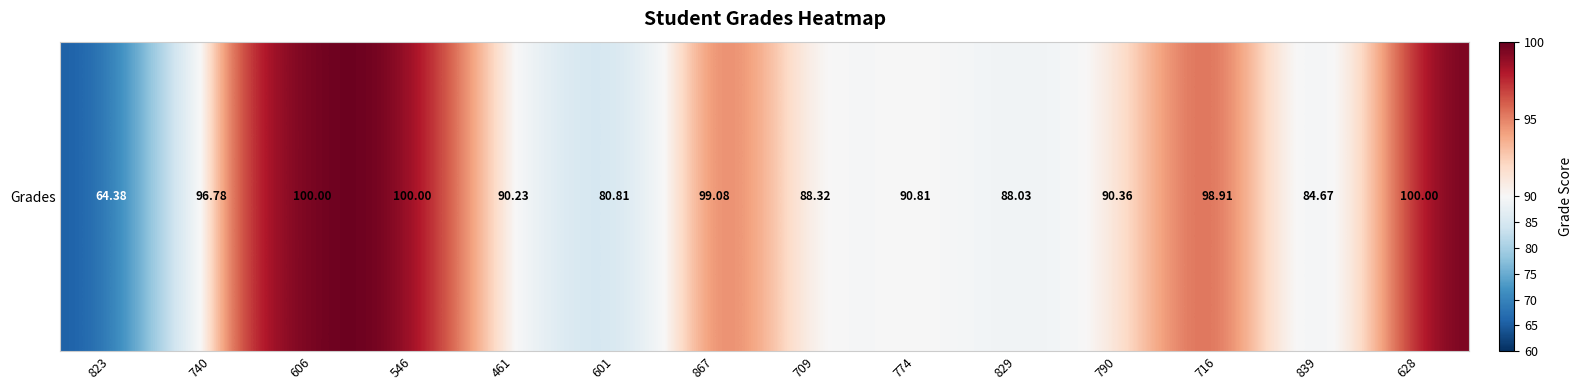

What is the difference between the second highest and minimum values?

35.6